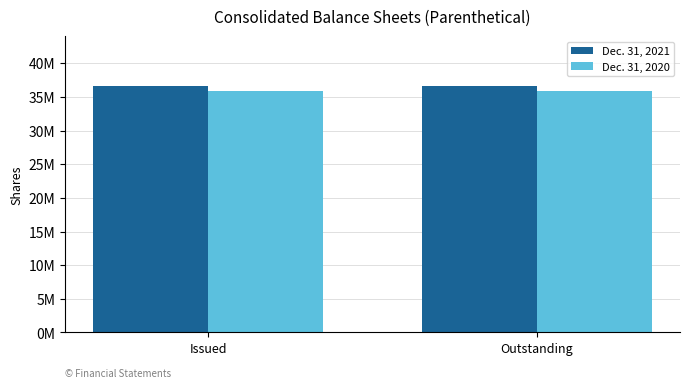

Which series has the largest total across all categories?

Dec. 31, 2021